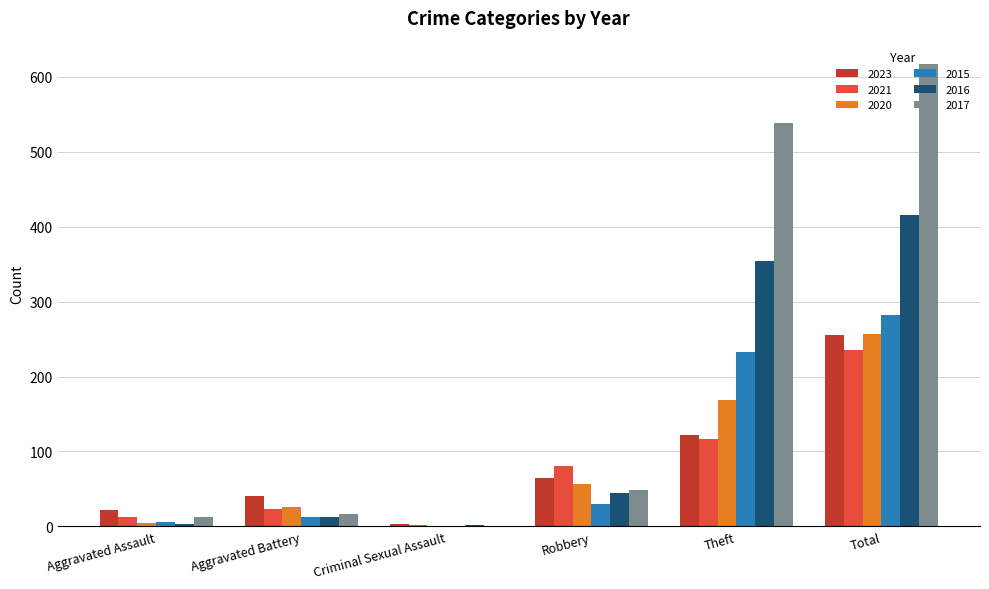

Which series has the largest range (max minus min)?

2017